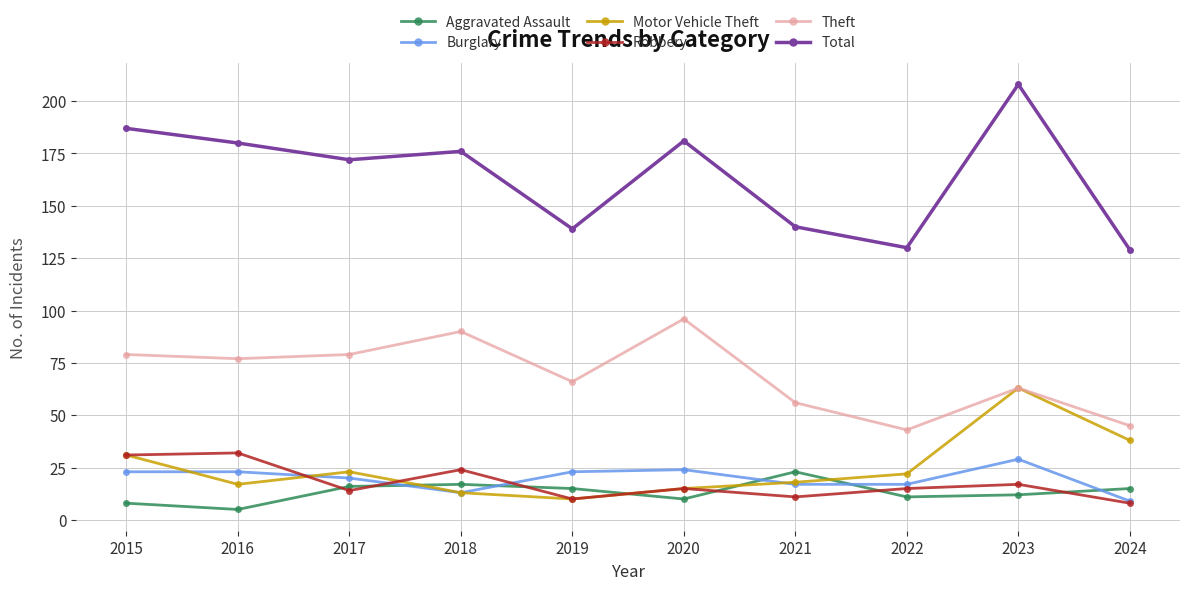

Where does the Aggravated Assault series first go above 15?

2017